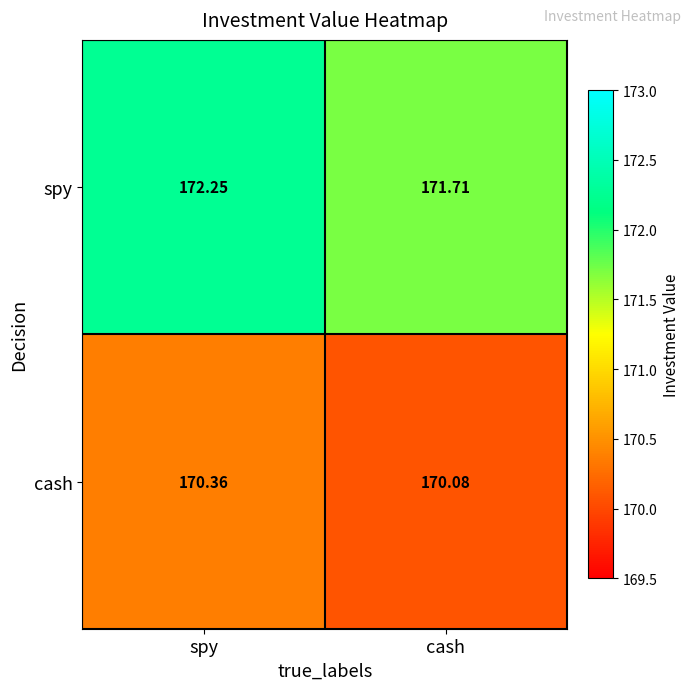

What is the spread (max minus min) of values at cash?

1.6